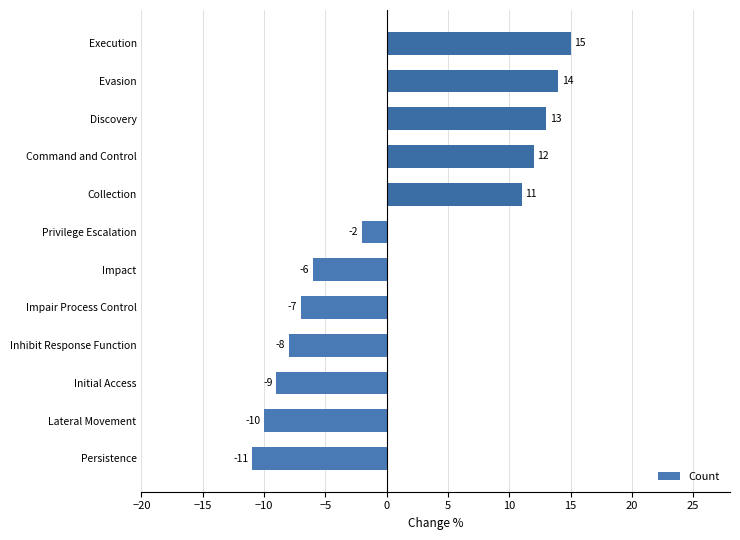

List the labels in order of value, largest first.

Execution, Evasion, Discovery, Command and Control, Collection, Privilege Escalation, Impact, Impair Process Control, Inhibit Response Function, Initial Access, Lateral Movement, Persistence